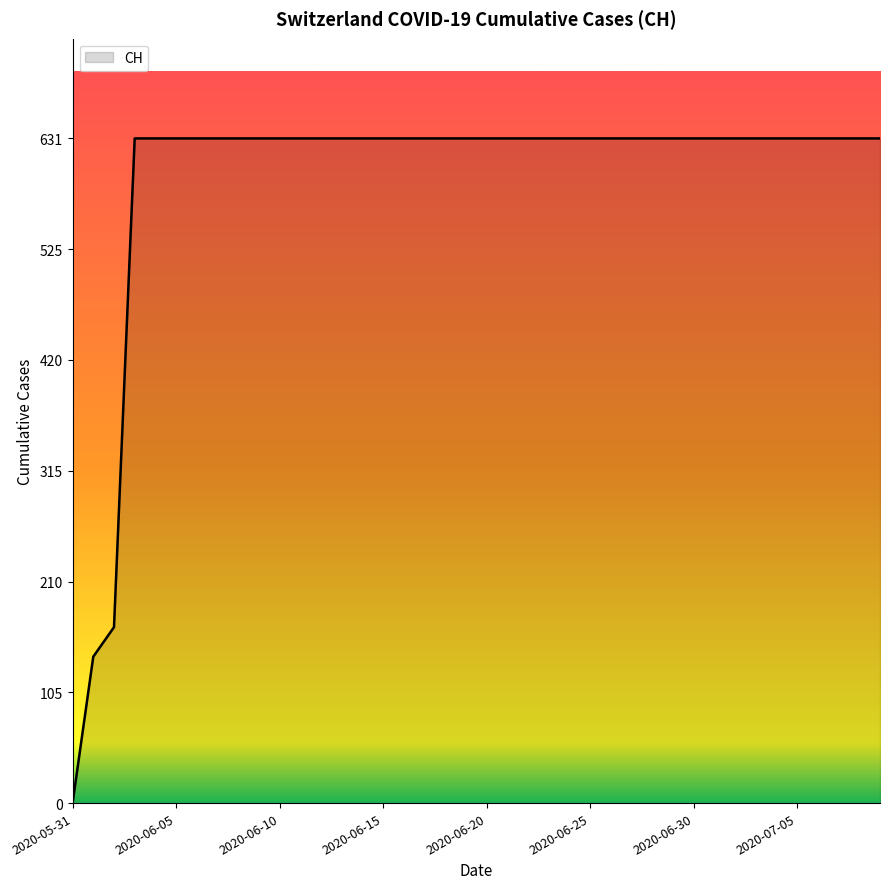

What is the difference between the maximum and minimum values?

631